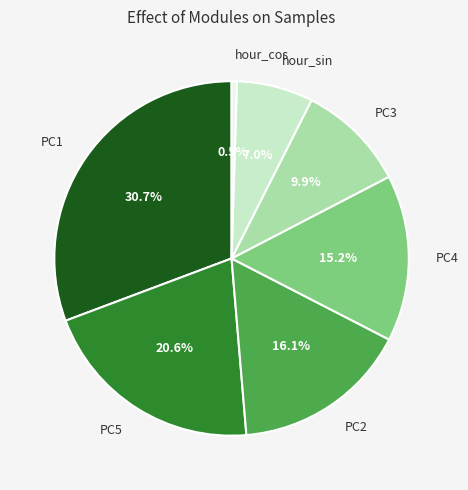

How many slices are in this pie chart?

7